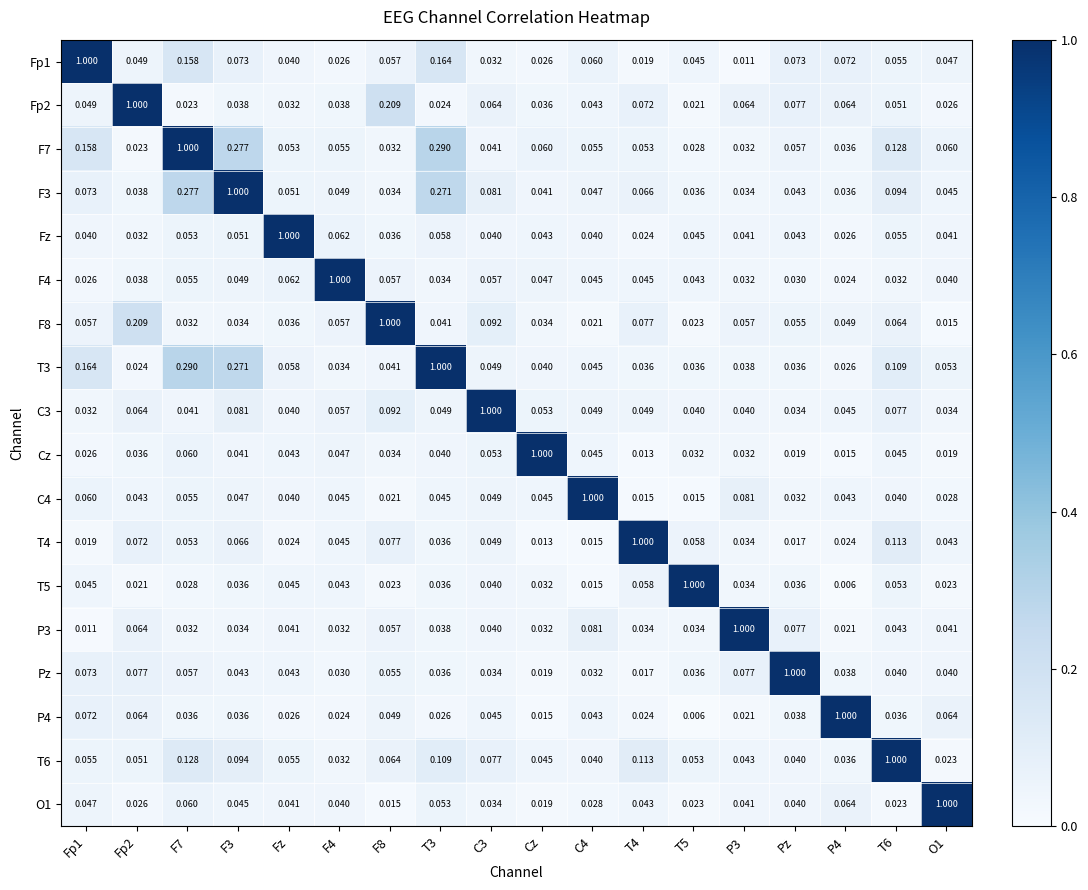

Is the value of P3 at Cz greater than the value of T4 at Pz?

Yes